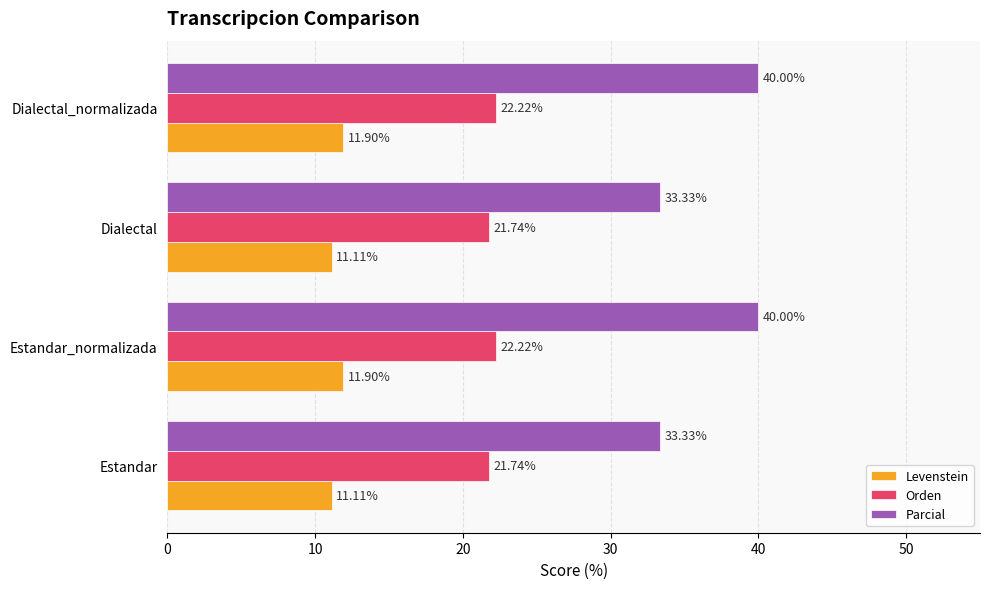

What is the spread (max minus min) of values at Dialectal_normalizada?

28.1